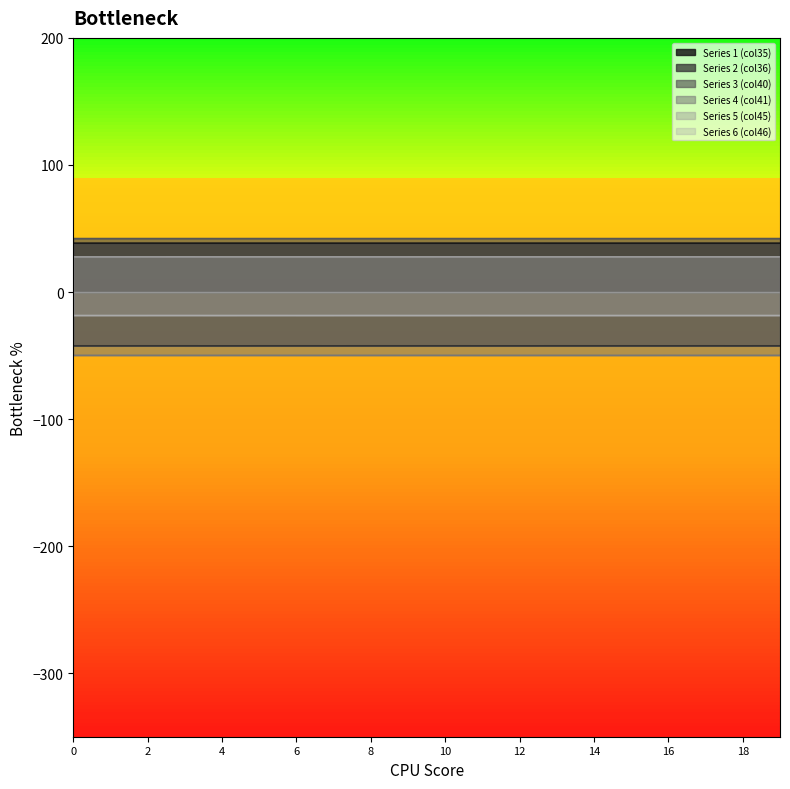

Which category has the highest value in the Series 3 (col40) series?

9